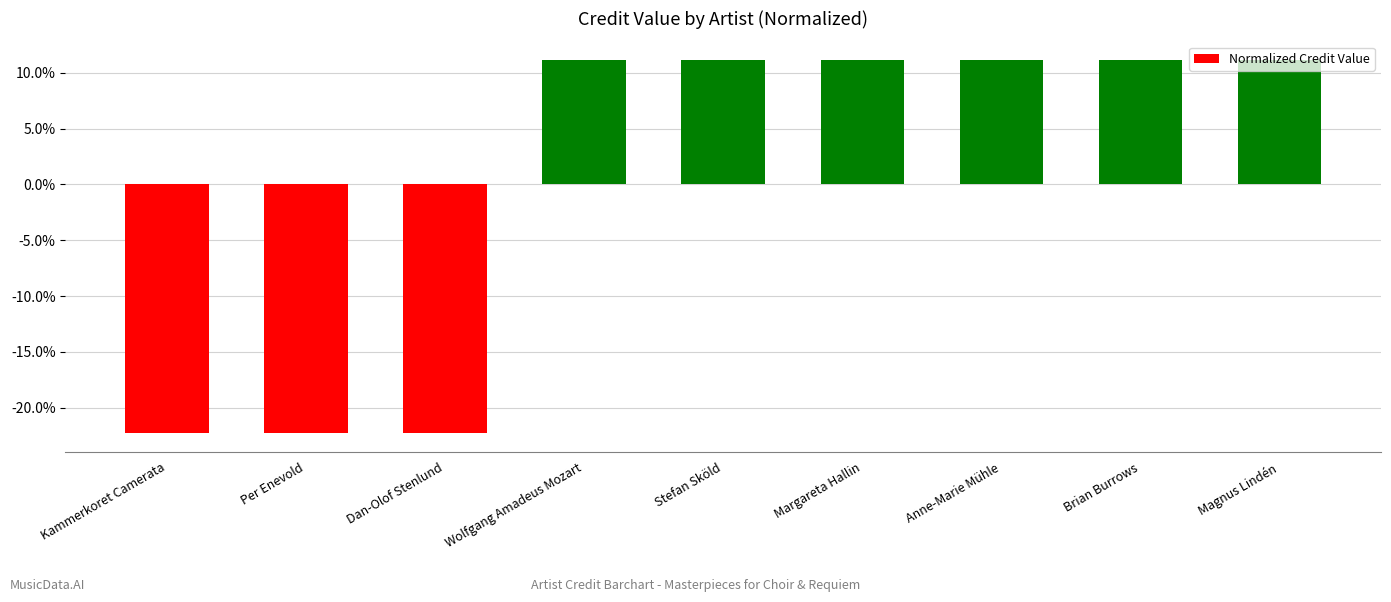

Are the bars horizontal?

No